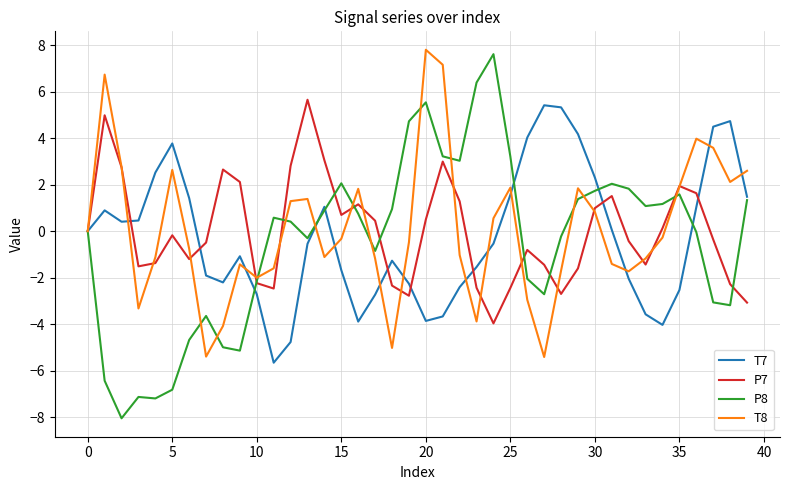

What is the minimum value shown in the chart?

-8.1